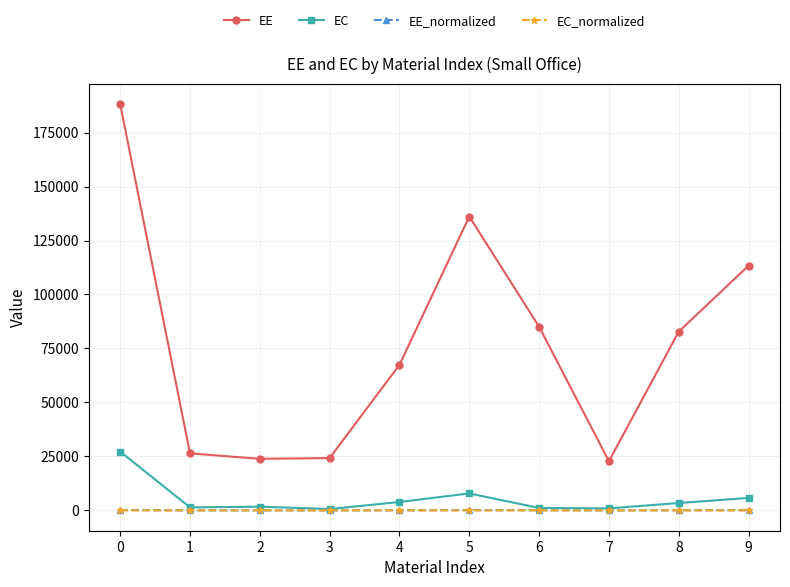

Which series has the widest spread of values?

EE